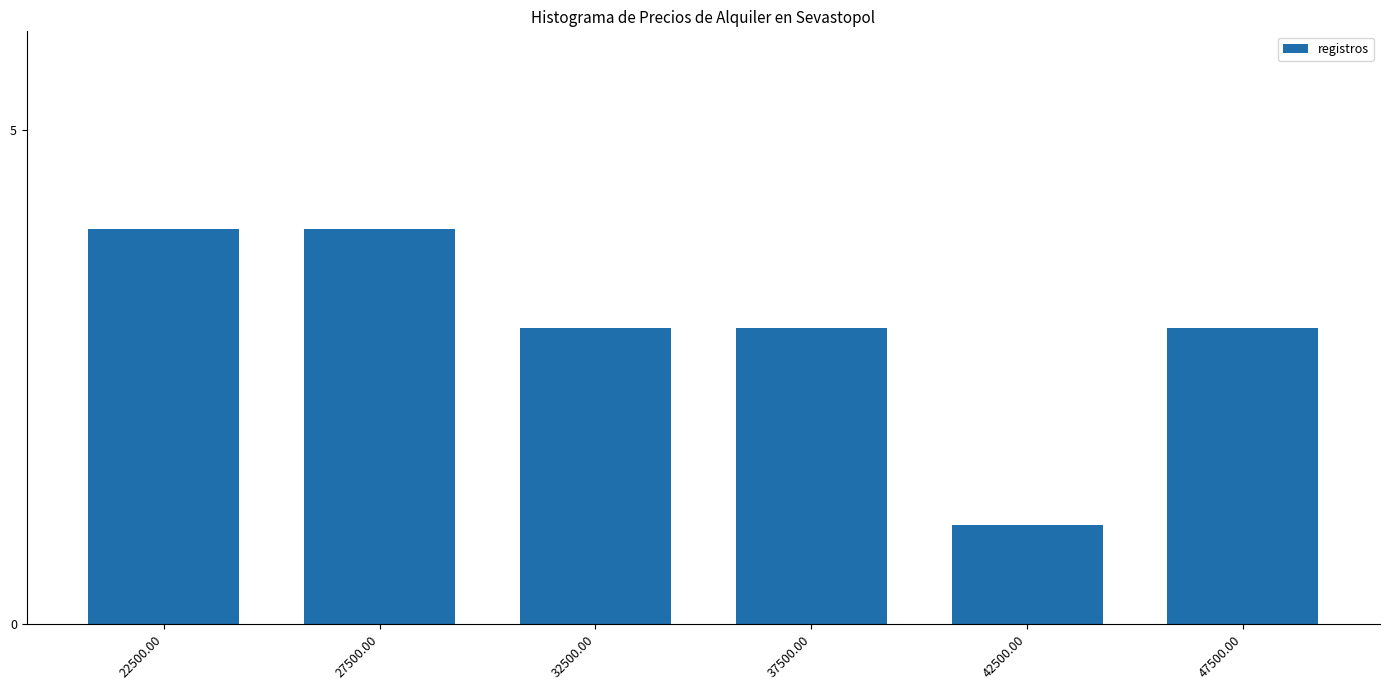

What is the sum of all values?

18